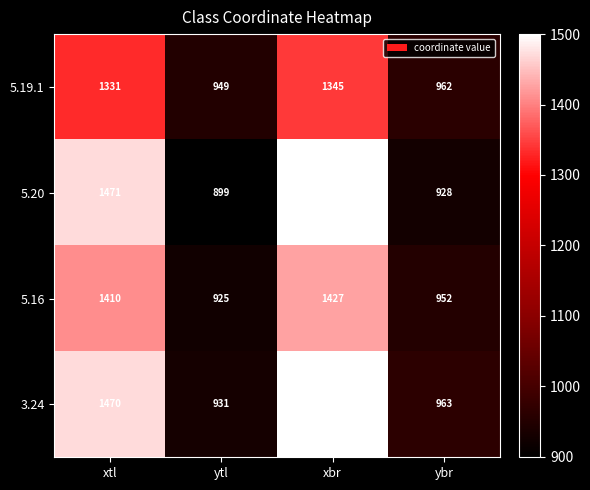

How many series are shown in this chart?

4